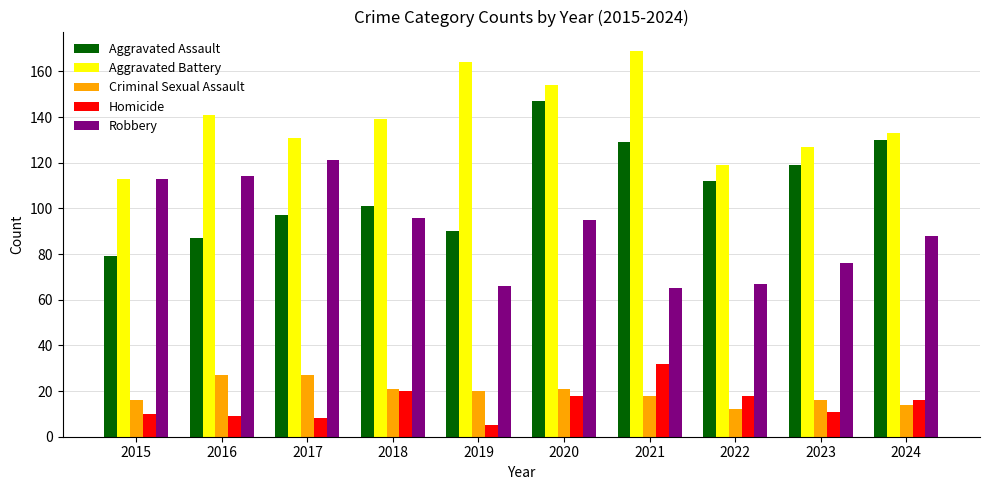

Which series has the largest total across all categories?

Aggravated Battery